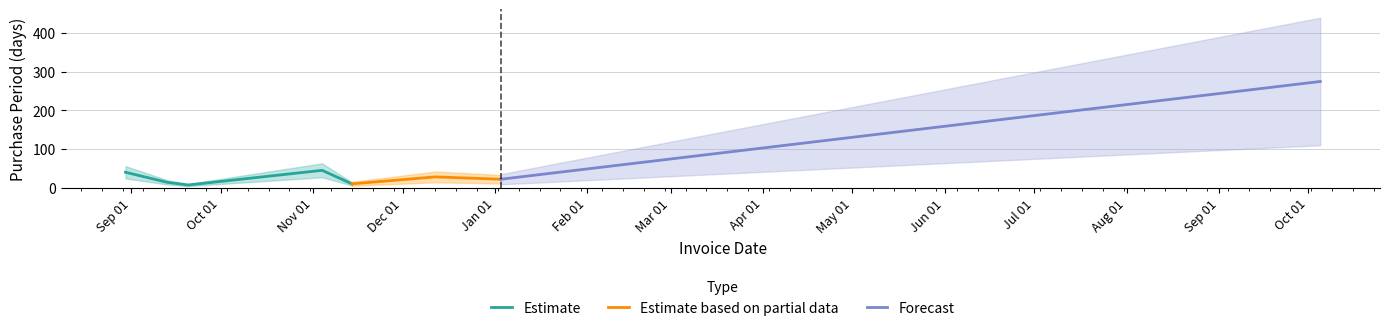

What is the difference between the values at 2016-08-30 and 2016-12-12?

12